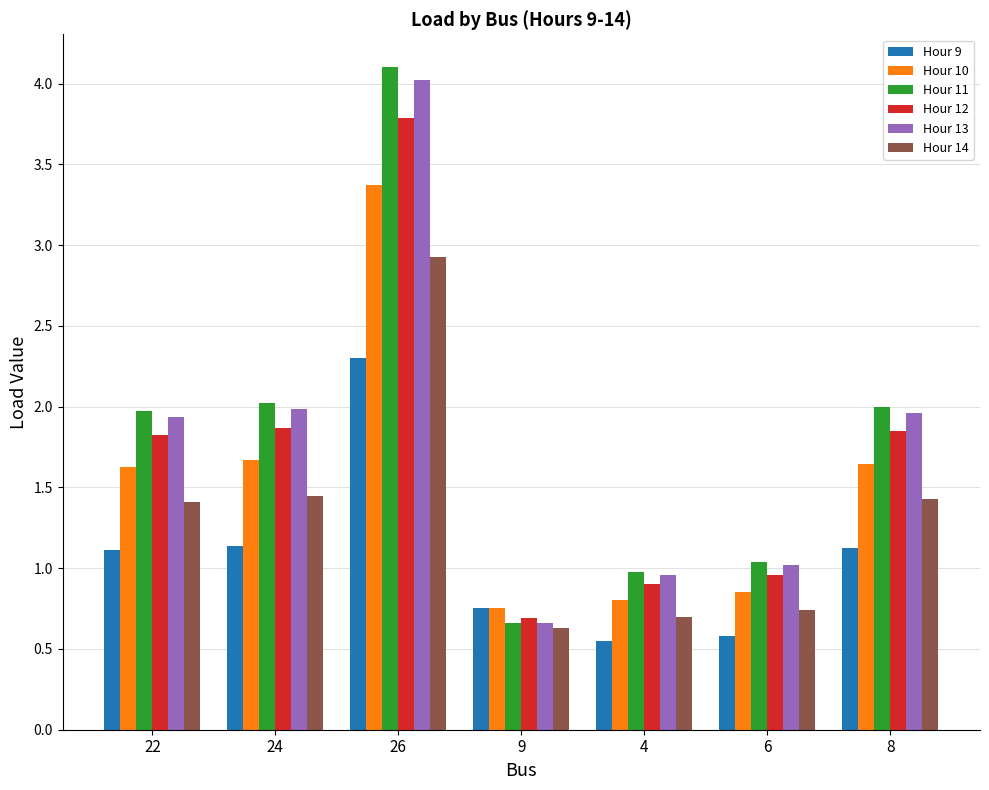

What position from the left is 9?

4